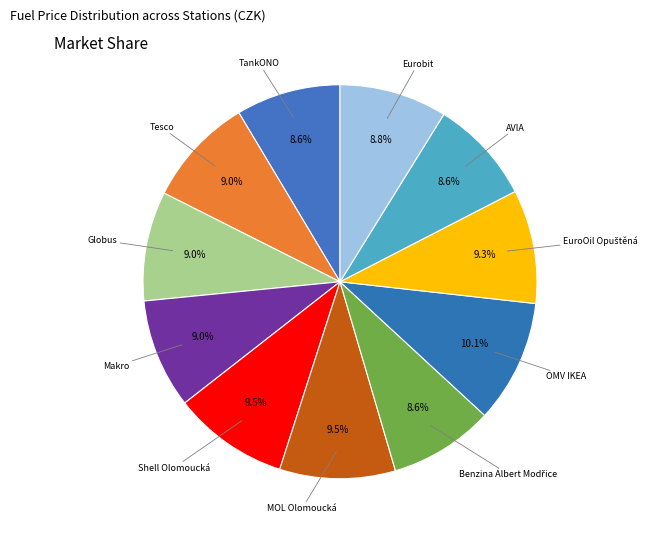

Does any single category account for the majority?

No